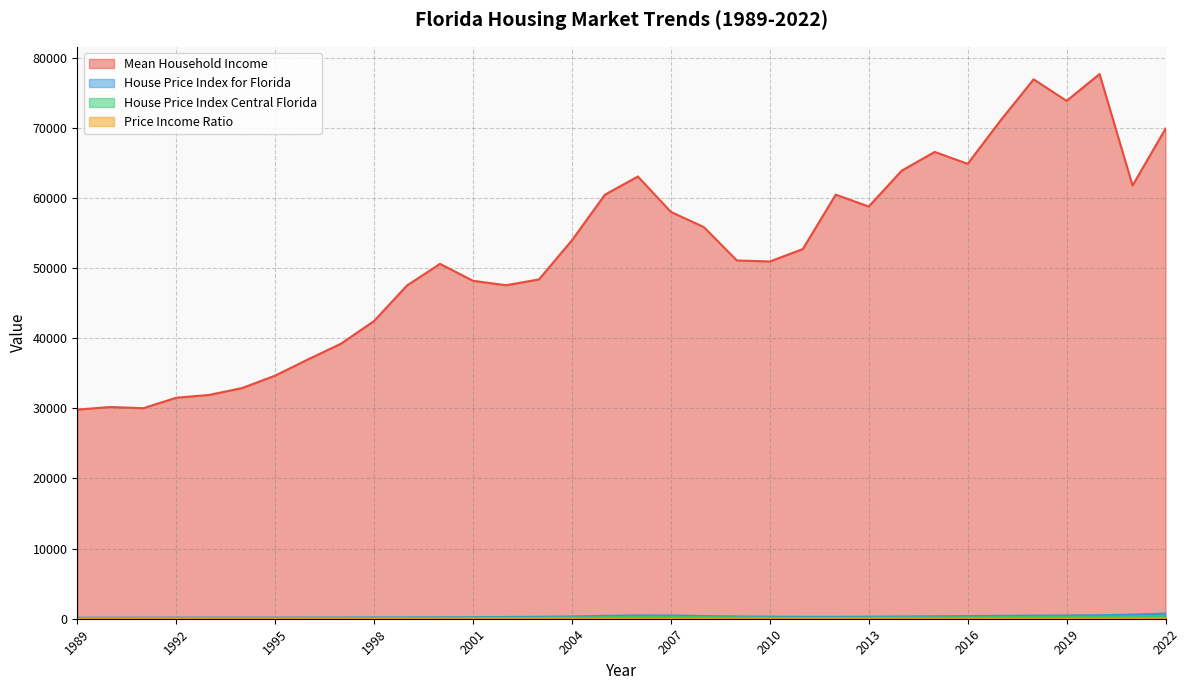

True or false: House Price Index Central Florida and House Price Index for Florida intersect in this chart.

False